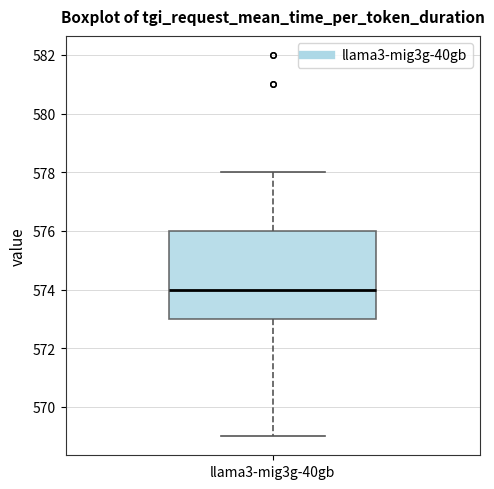

Where does the upper whisker of the box for llama3-mig3g-40gb end on the y-axis? The values are not printed on the chart, so give them approximately, as read against the axis.

578